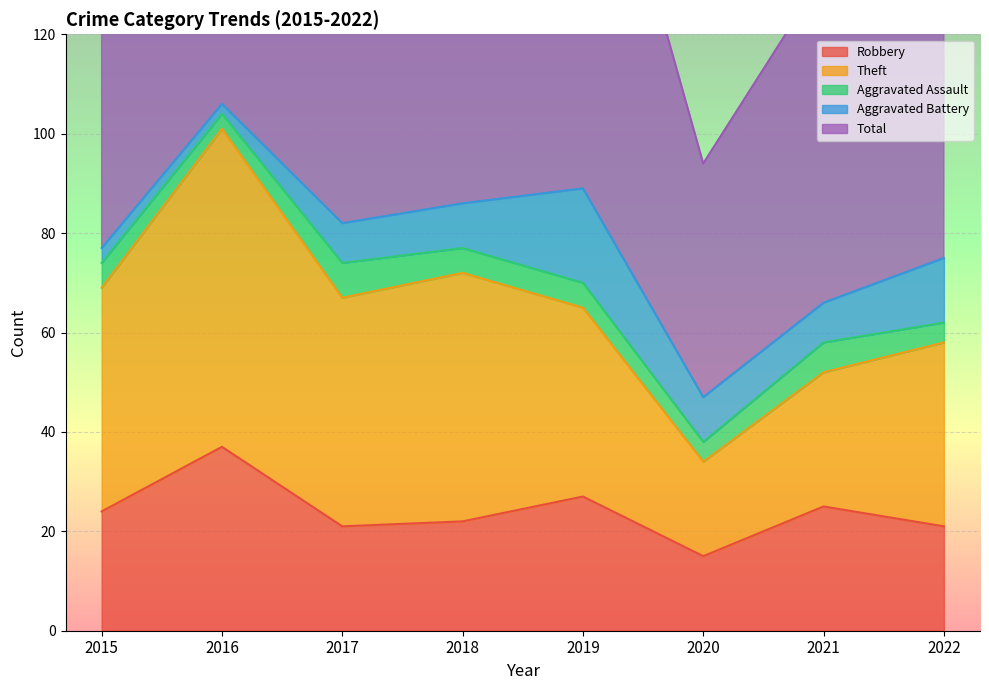

How many data points does each series have?

8